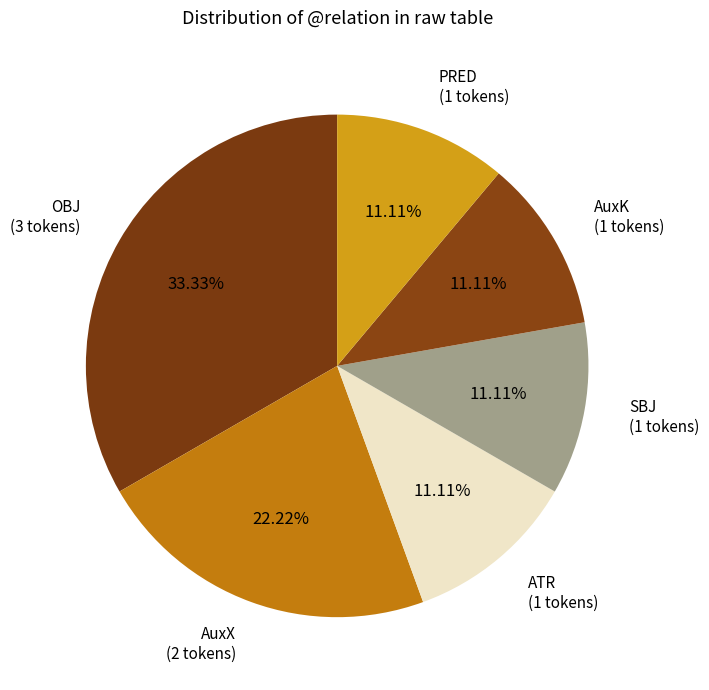

How many slices are in this pie chart?

6